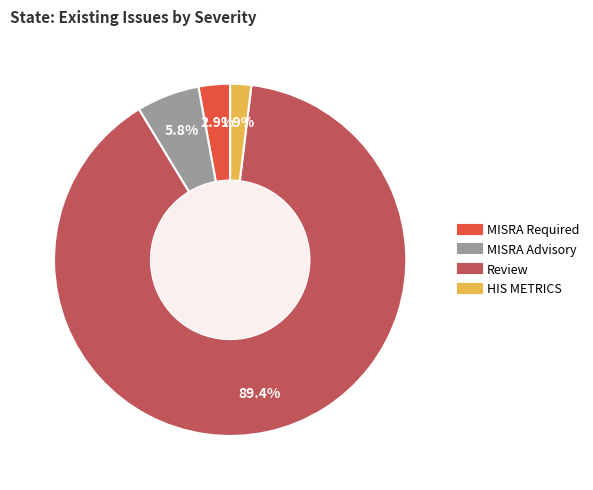

The Review slice represents 77% of the pie. True or false?

False